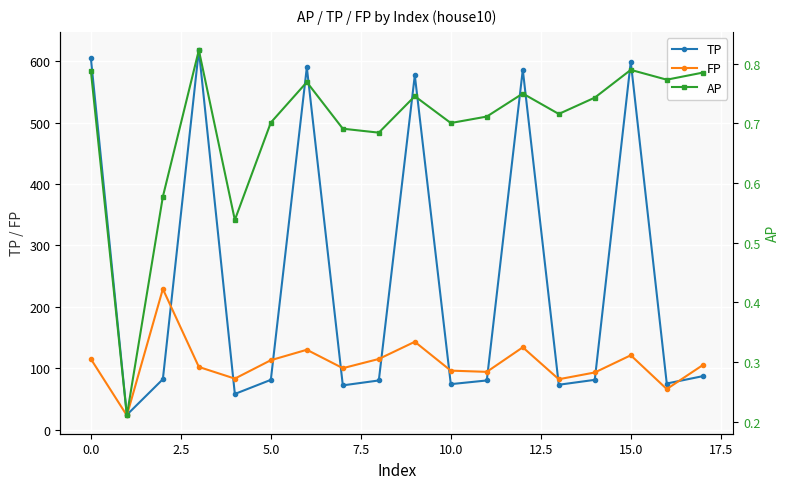

What is the difference between the highest and lowest values at 17?

104.2